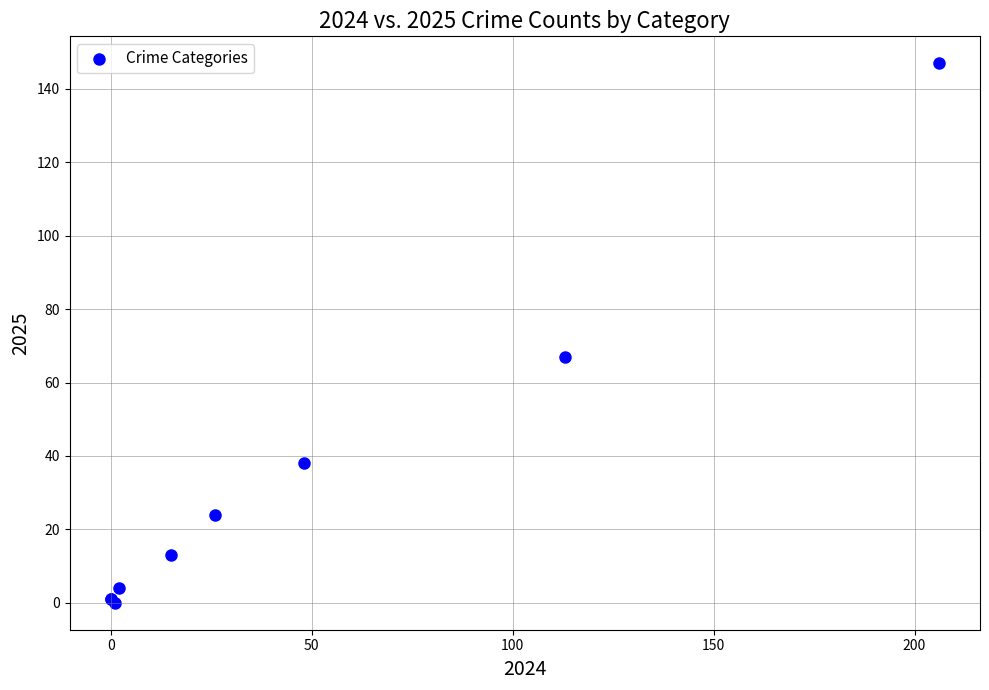

What Y value in the scatter plot is closest to 73?

67